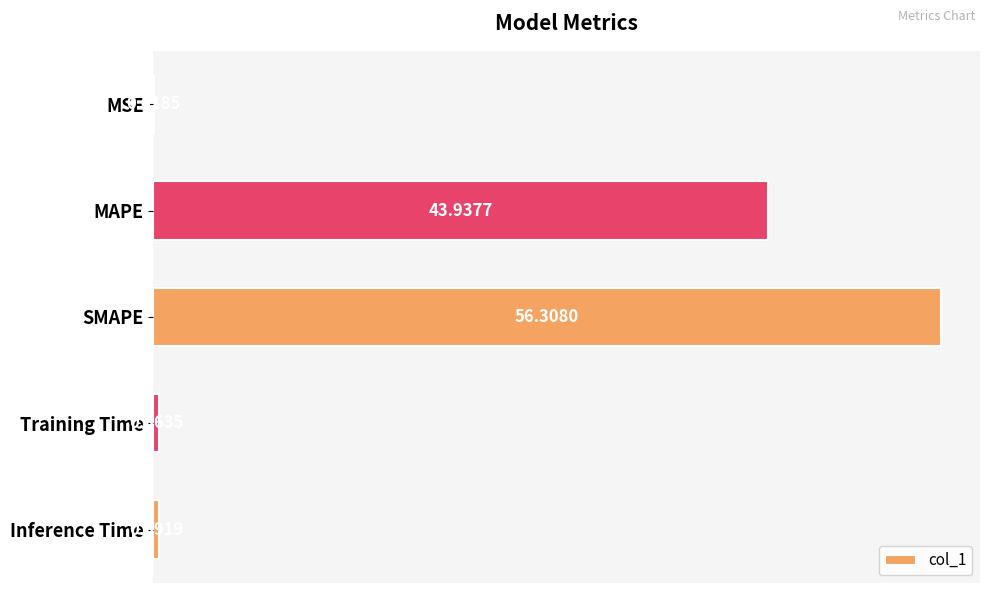

Which has a higher value, MAPE or SMAPE?

SMAPE